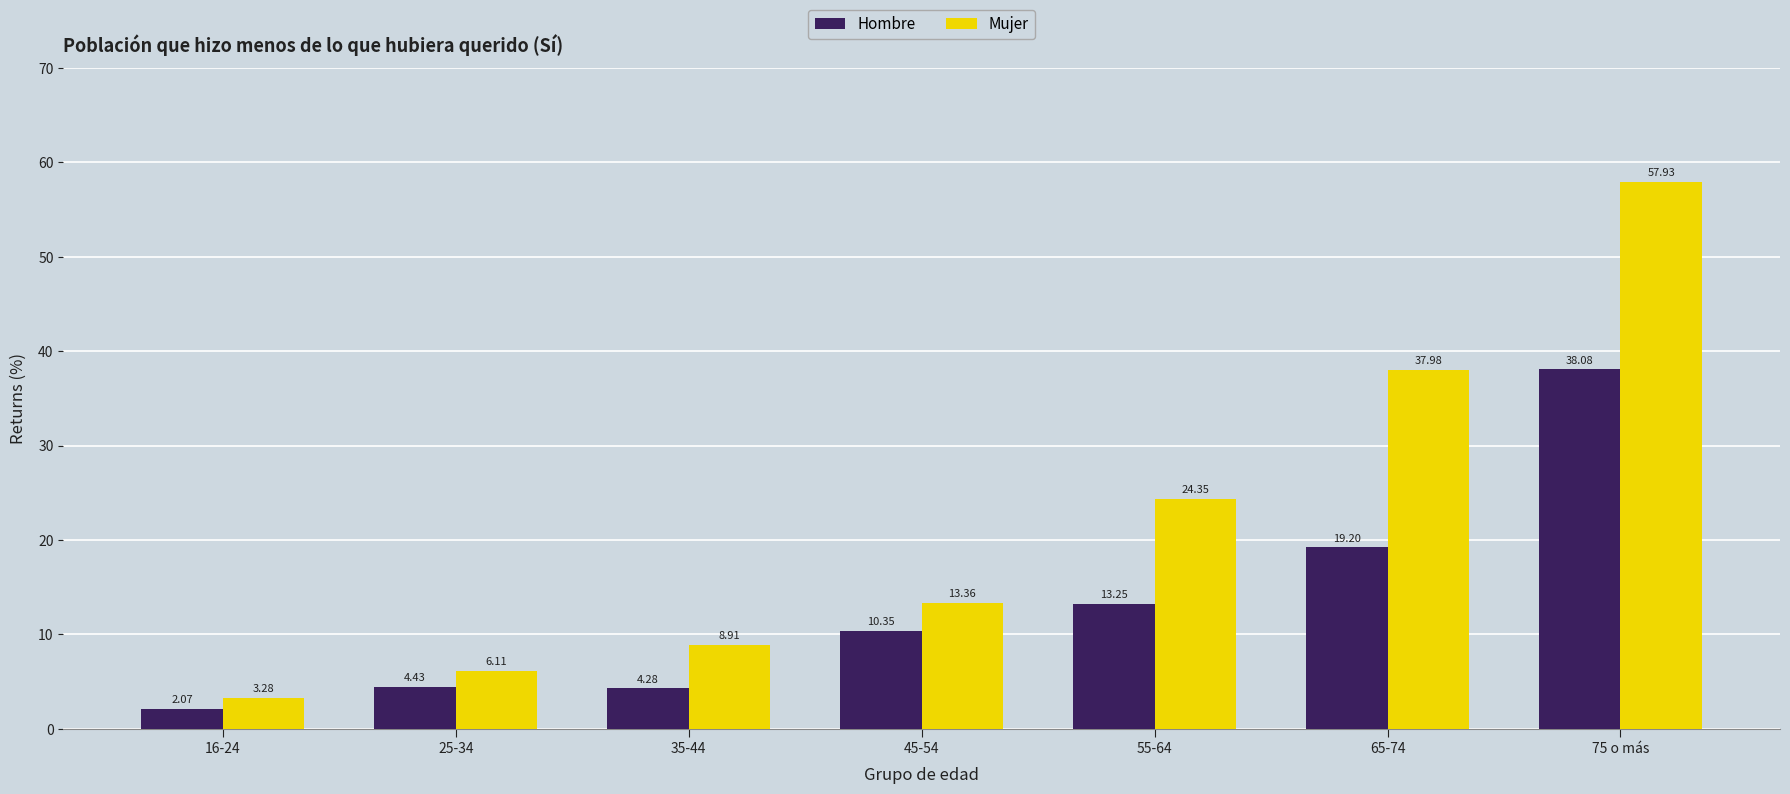

Rank the series at 45-54 from lowest to highest value.

Hombre, Mujer